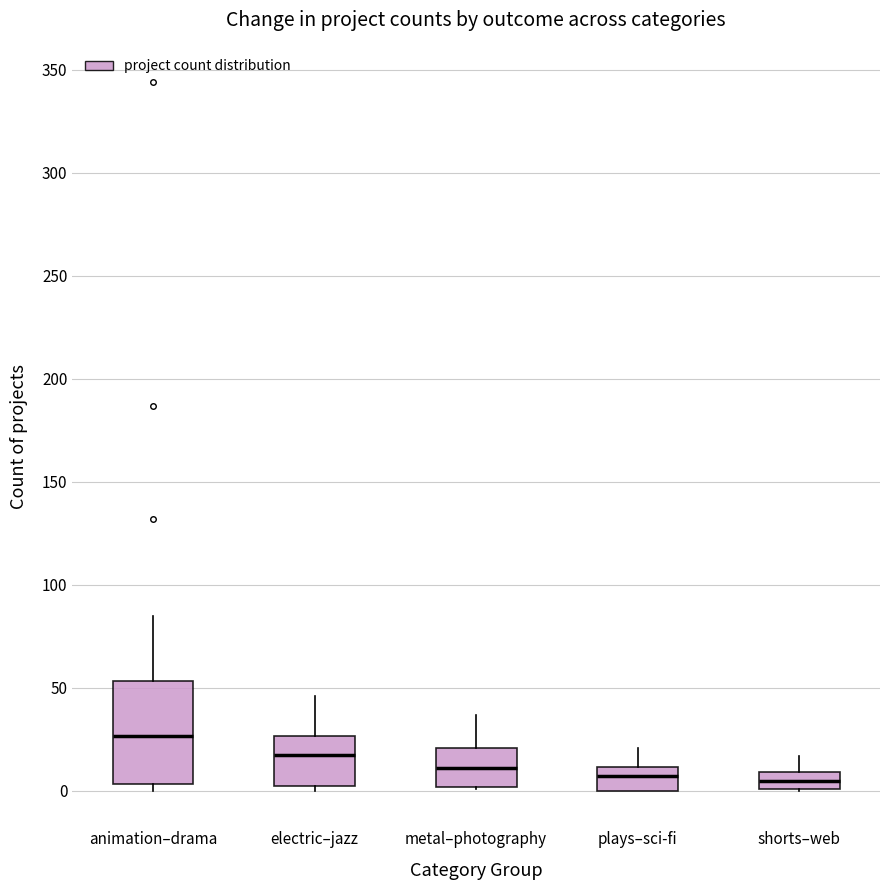

Reading left to right, read every box against the y-axis: the position of its median line, the range the box covers, and the ends of its whiskers. The values are not printed on the chart, so give them approximately, as read against the axis.

animation–drama: median 25, box 5 to 55, whiskers 0 to 85
electric–jazz: median 20, box 5 to 25, whiskers 0 to 45
metal–photography: median 10, box 0 to 20, whiskers 0 to 35
plays–sci-fi: median 5, box 0 to 10, whiskers 0 to 20
shorts–web: median 5, box 0 to 10, whiskers 0 to 15